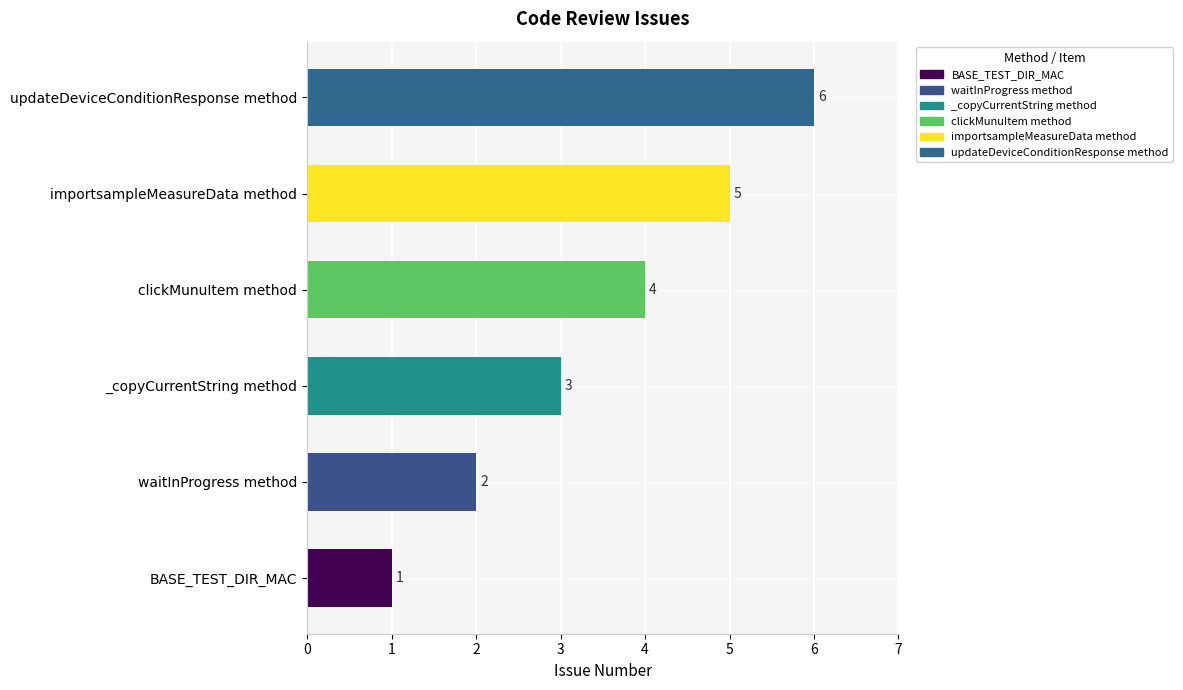

What is the ratio of the value at clickMunuItem method to the value at waitInProgress method?

2.0